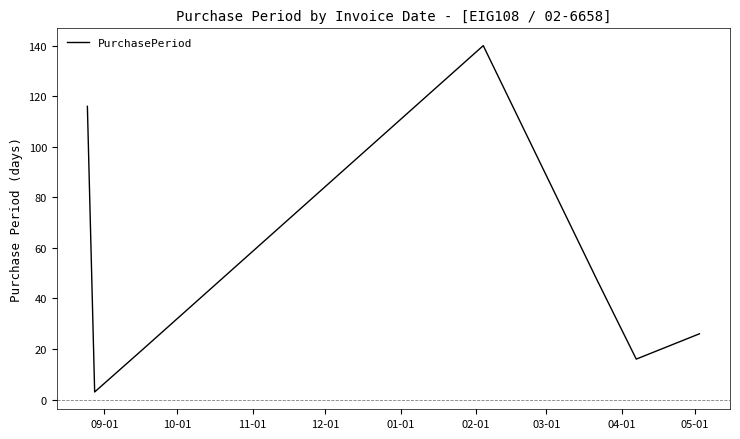

What is the sum of all values?

368